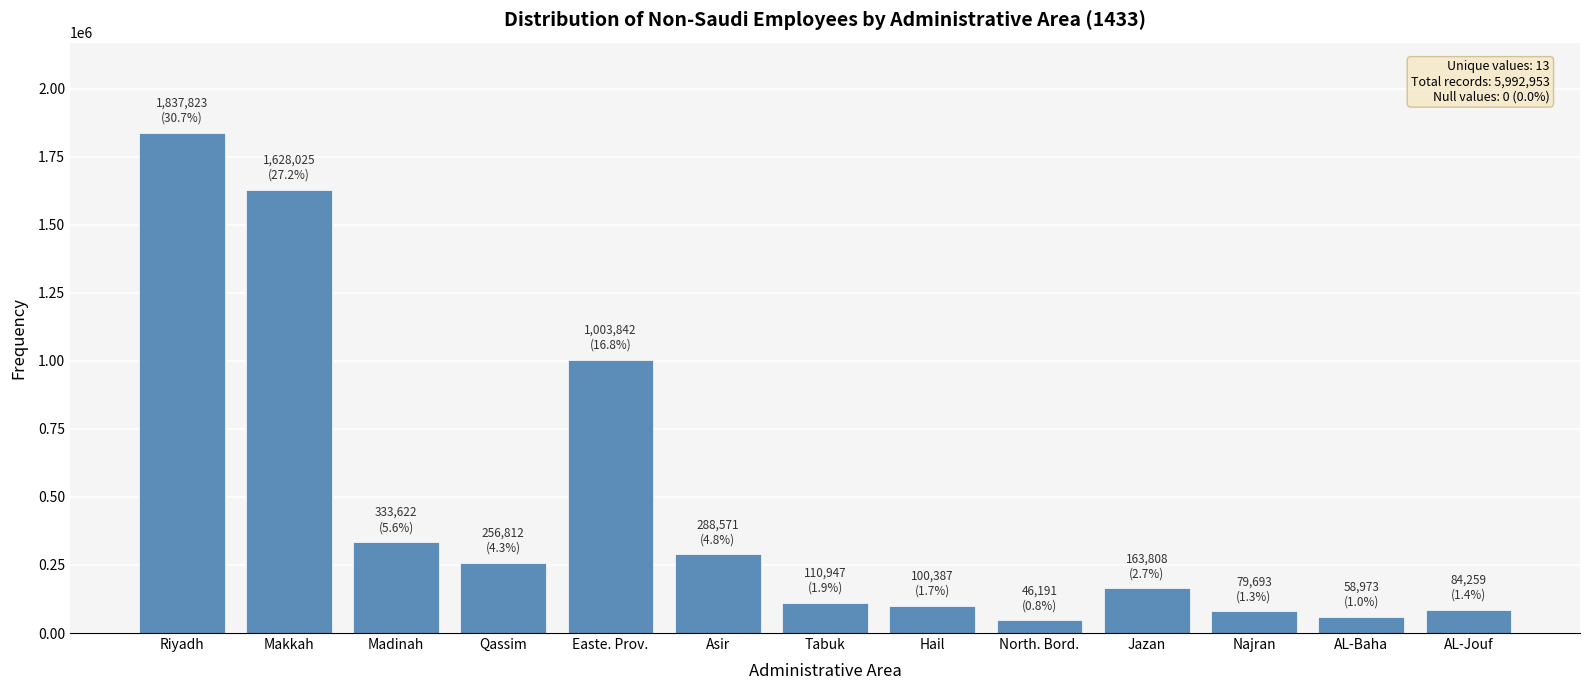

At which label does the data first exceed 163808?

Riyadh